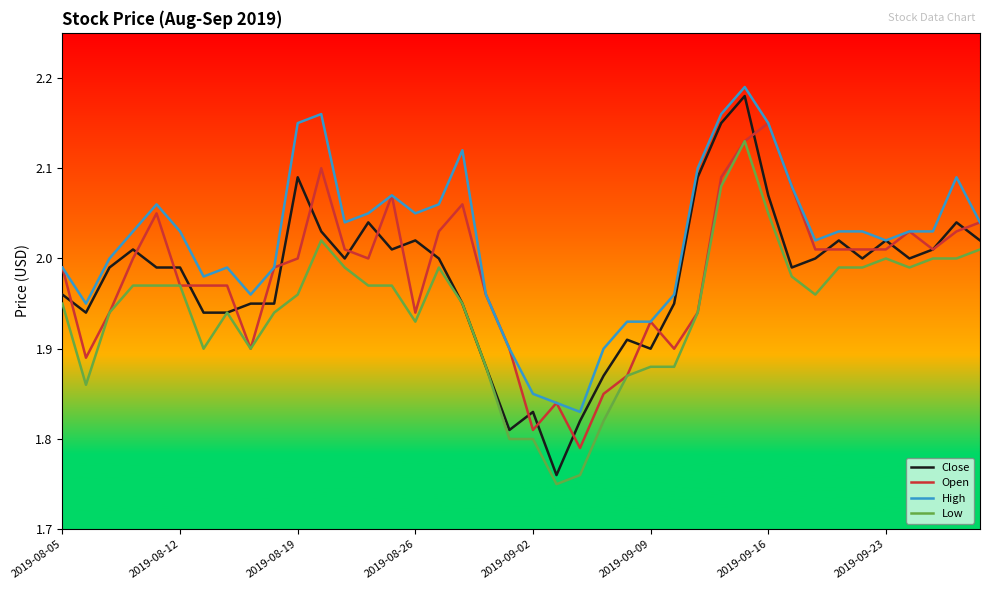

Which series has the largest range (max minus min)?

Close